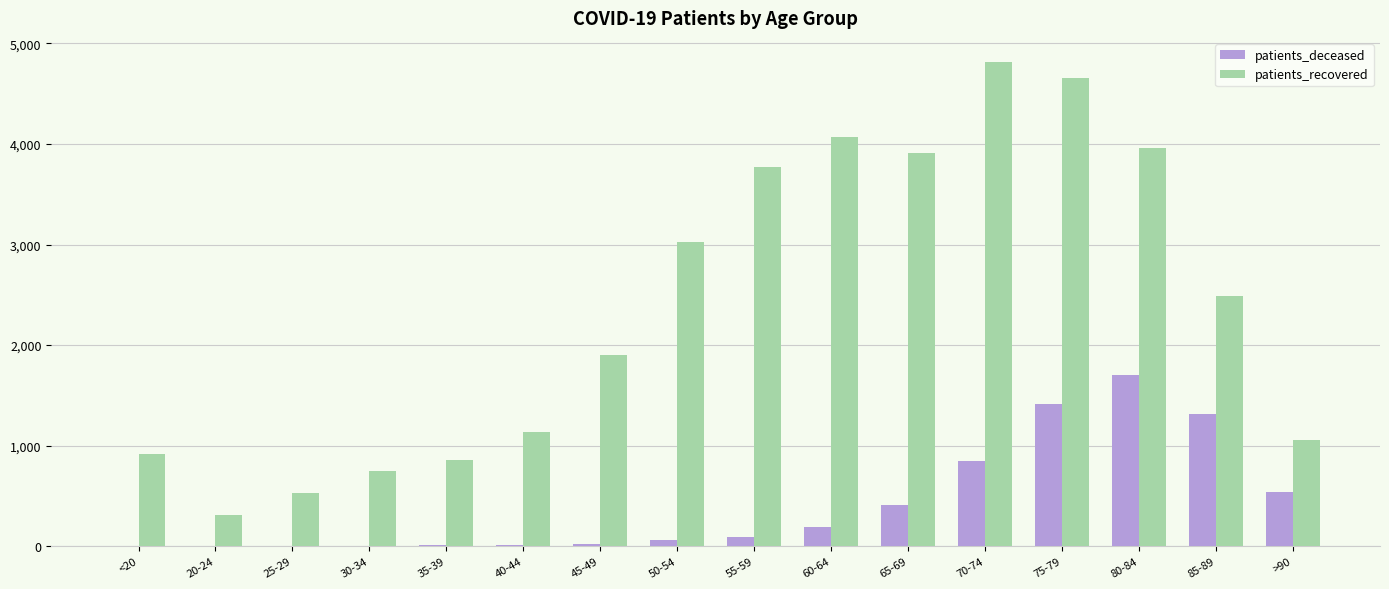

What is the highest value of the patients_deceased series?

1705